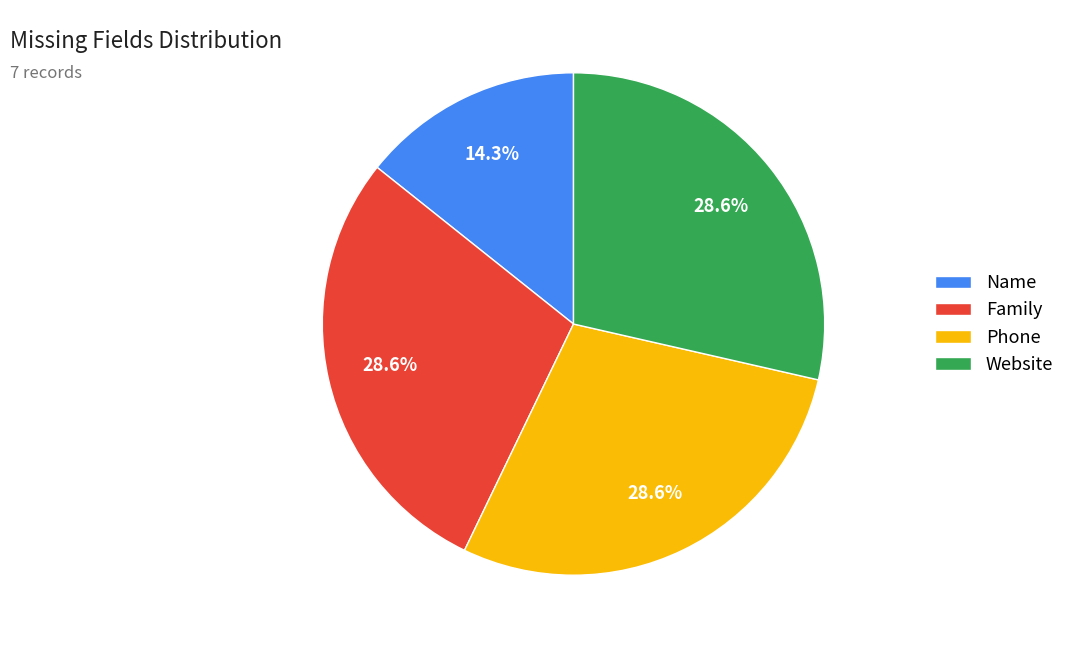

Between Name and Phone, which is larger?

Phone